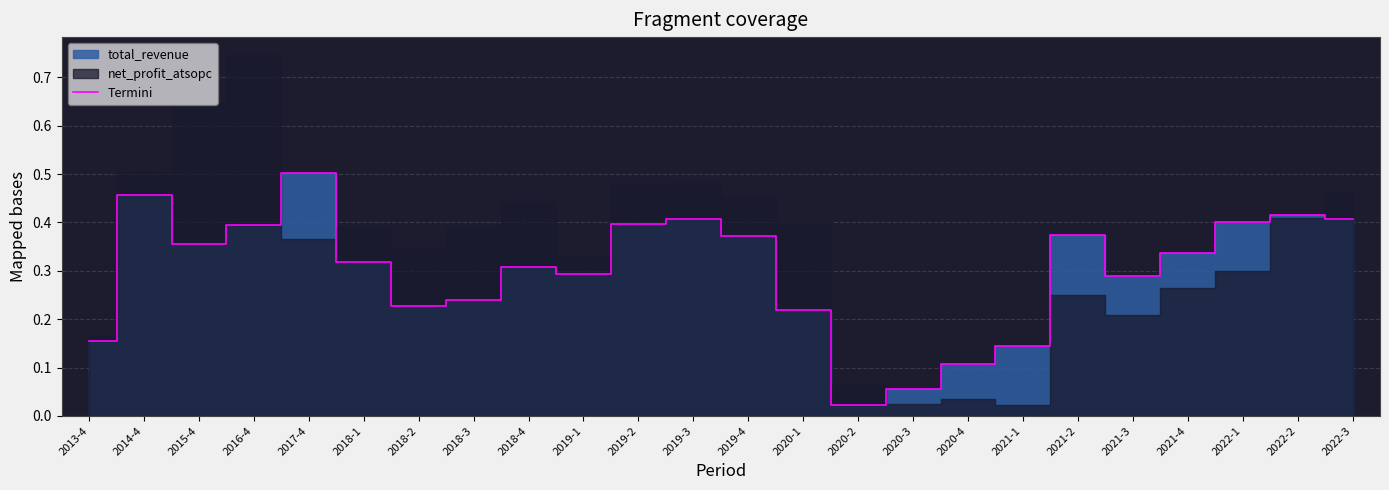

Rank the categories by value from lowest to highest.

2020-2, 2020-3, 2020-4, 2021-1, 2013-4, 2020-1, 2018-2, 2018-3, 2021-3, 2019-1, 2018-4, 2018-1, 2021-4, 2015-4, 2019-4, 2021-2, 2016-4, 2019-2, 2022-1, 2019-3, 2022-3, 2022-2, 2014-4, 2017-4